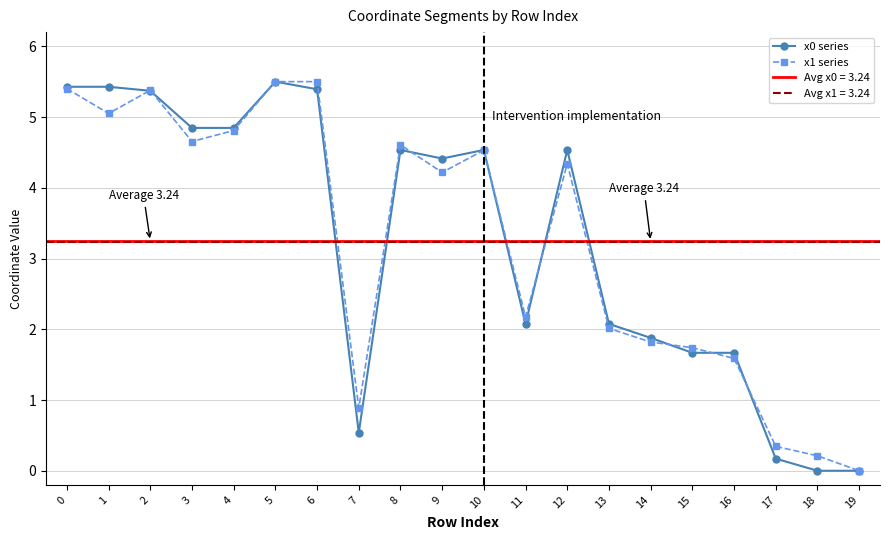

Where is x0 series nearest to the value 2?

11